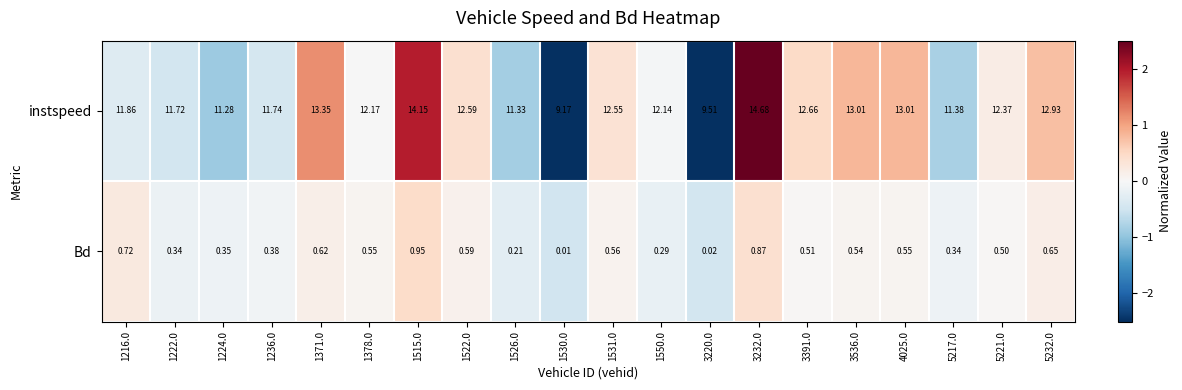

Is the value of instspeed at 5221.0 greater than the value of Bd at 1378.0?

Yes